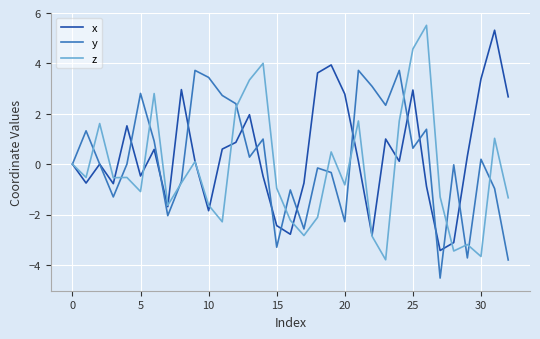

List the series in order of their peak value, highest first.

z, x, y